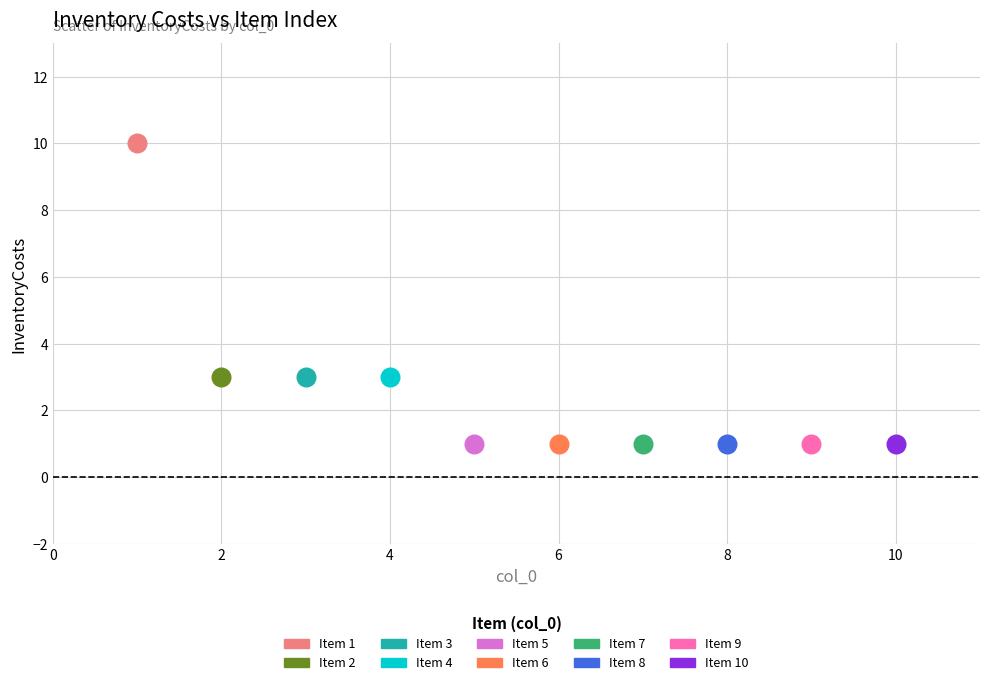

What are all the series names shown in the legend?

Item 1, Item 2, Item 3, Item 4, Item 5, Item 6, Item 7, Item 8, Item 9, Item 10